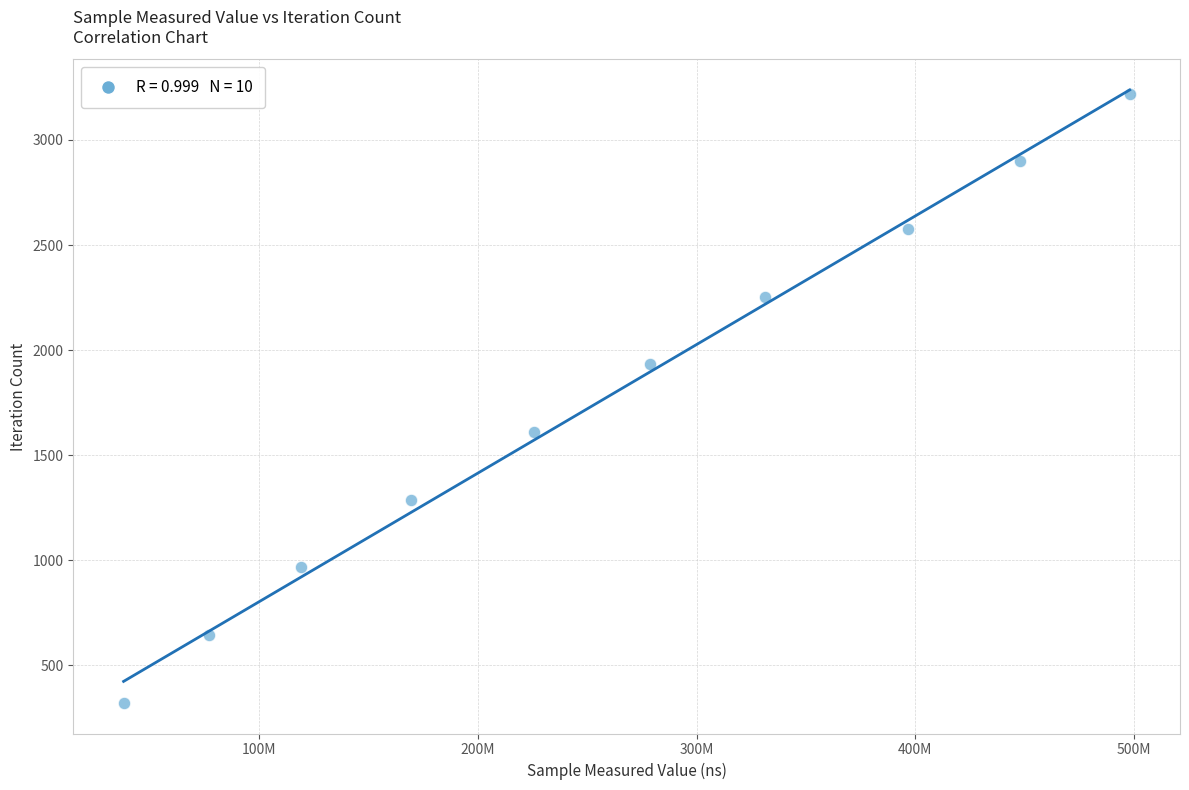

What is the range of Y values (max minus min)?

2898